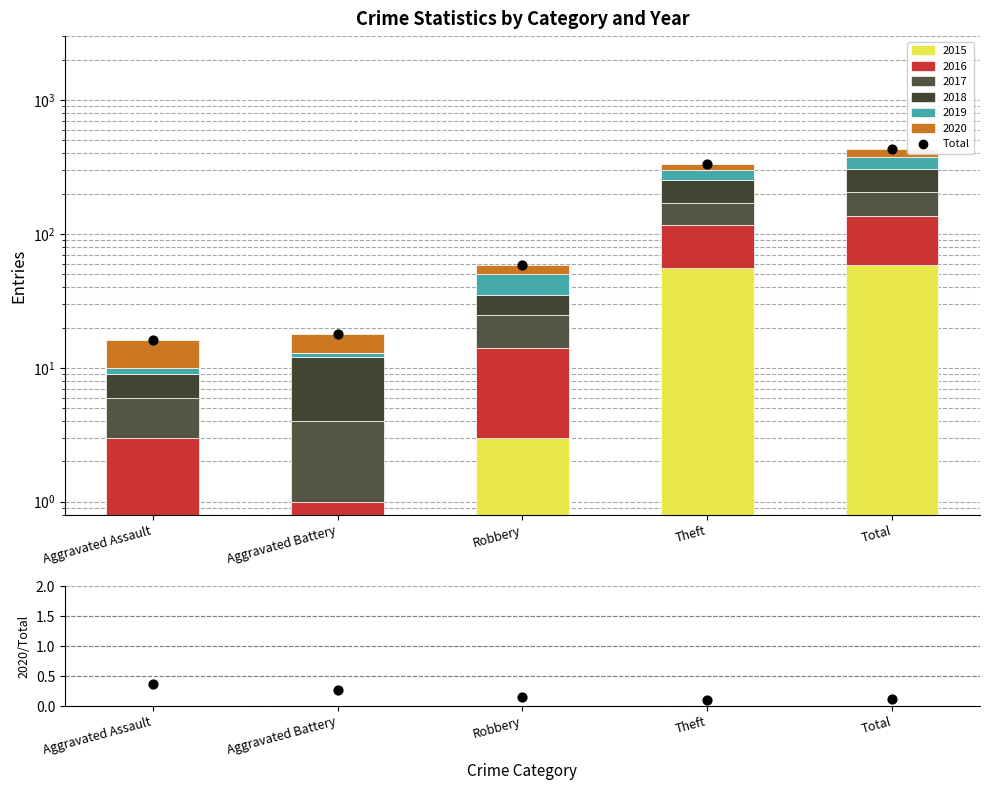

At which category is the sum across all series the highest?

Total